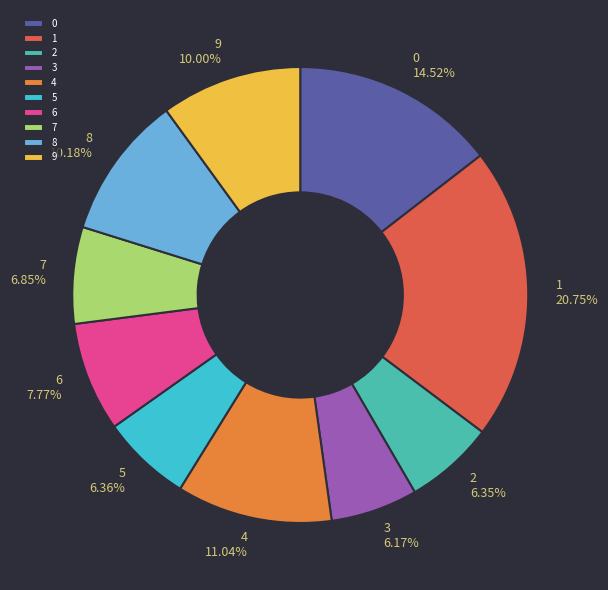

Does 6 represent more than half of the total?

No